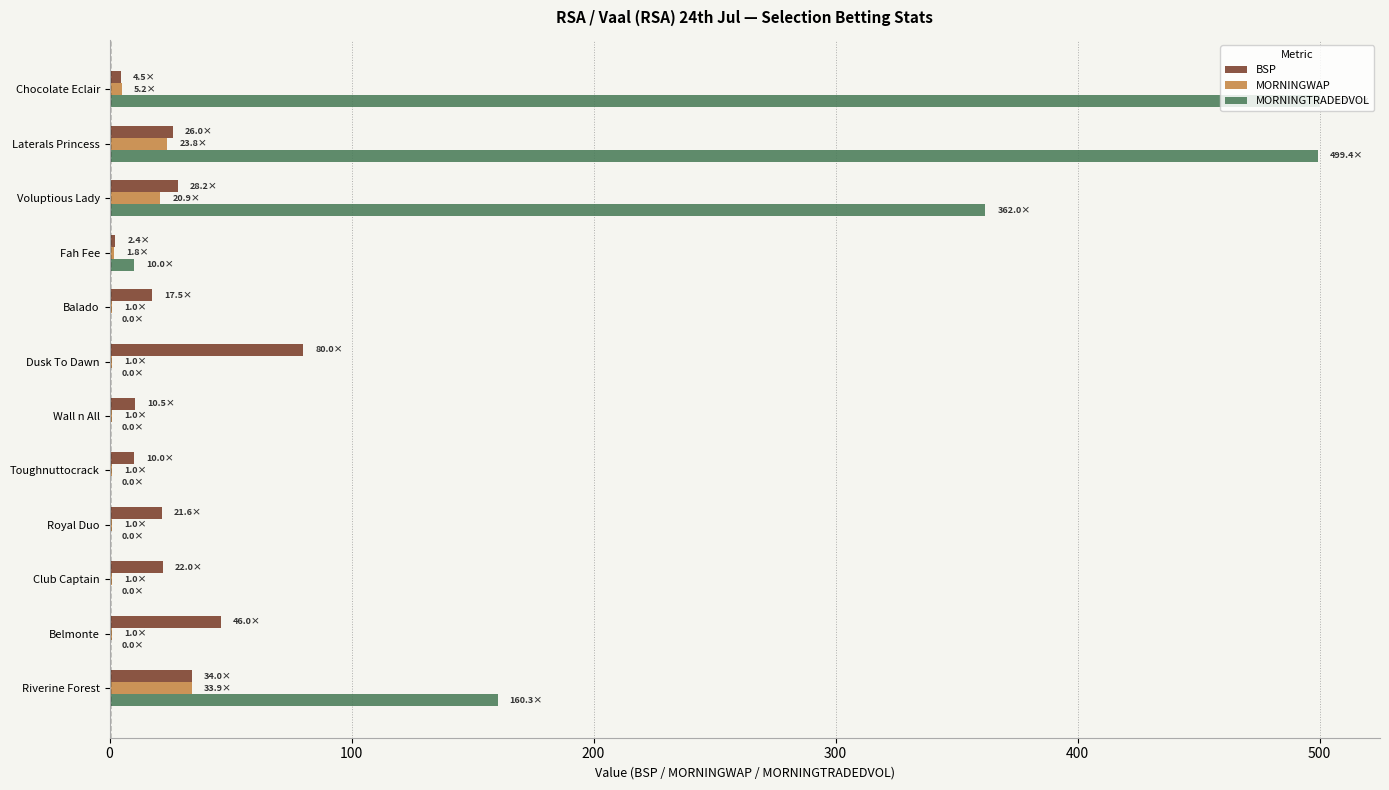

The MORNINGTRADEDVOL series shows -251.7 at Toughnuttocrack. True or false?

False